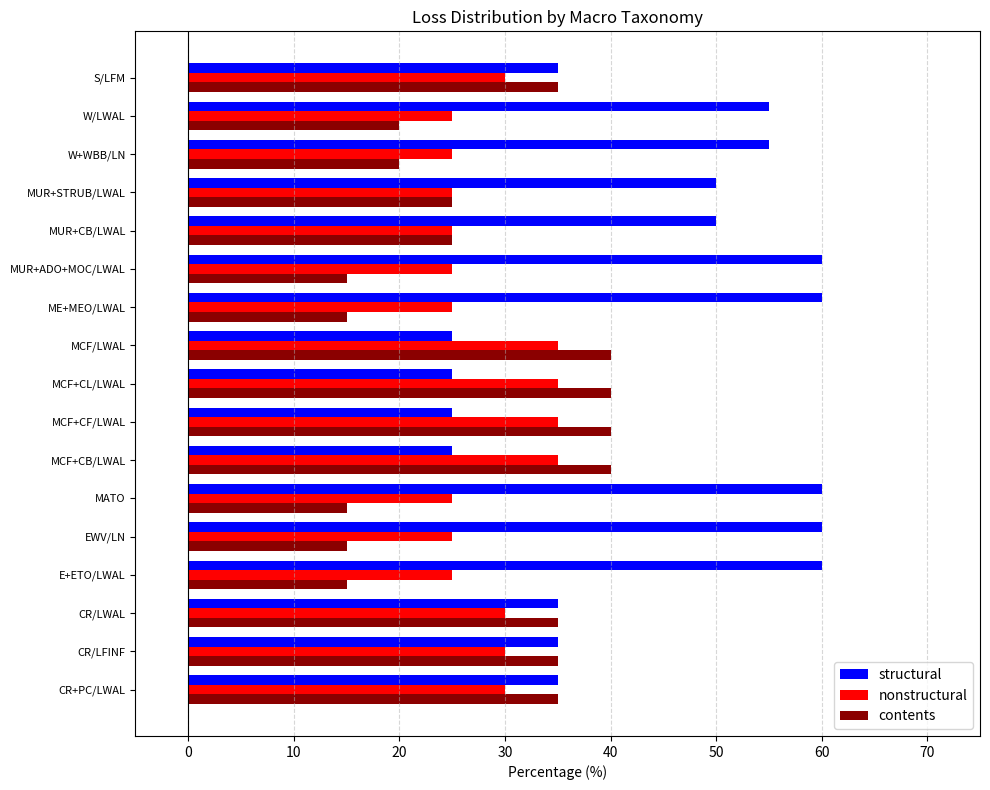

How many series are shown in this chart?

3